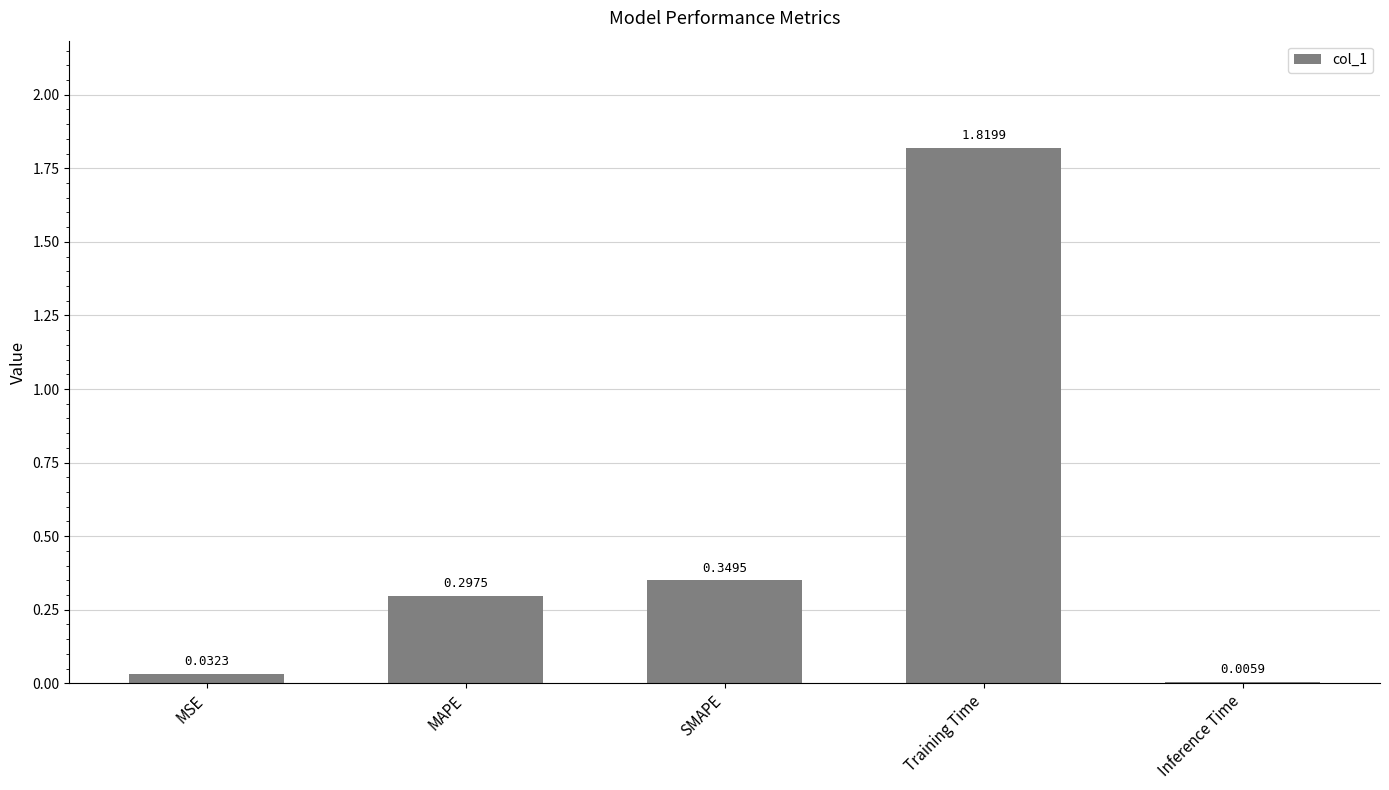

What is the change in value from MSE to MAPE?

+0.3